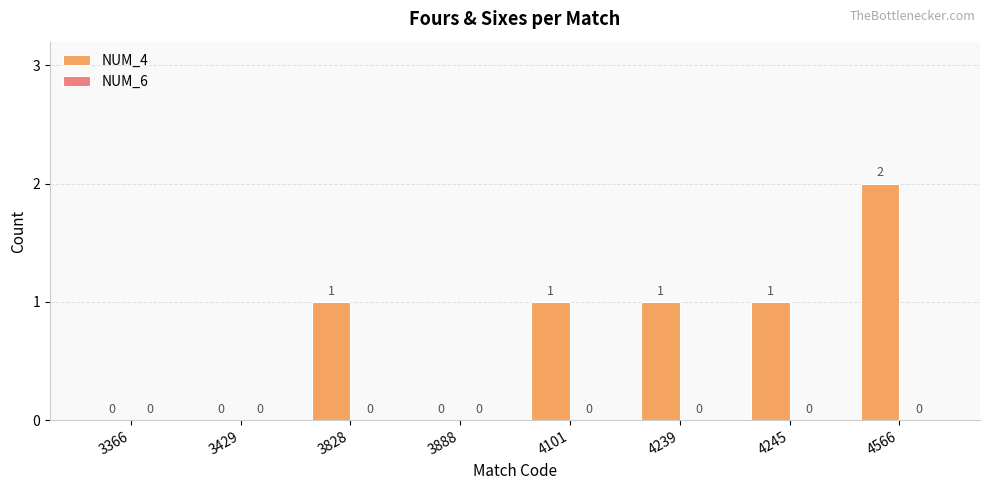

How many distinct data groups are displayed?

1